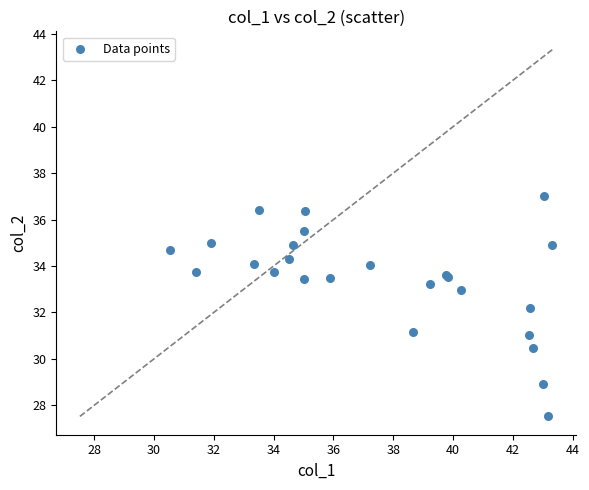

What Y value in the scatter plot is closest to 32?

32.2